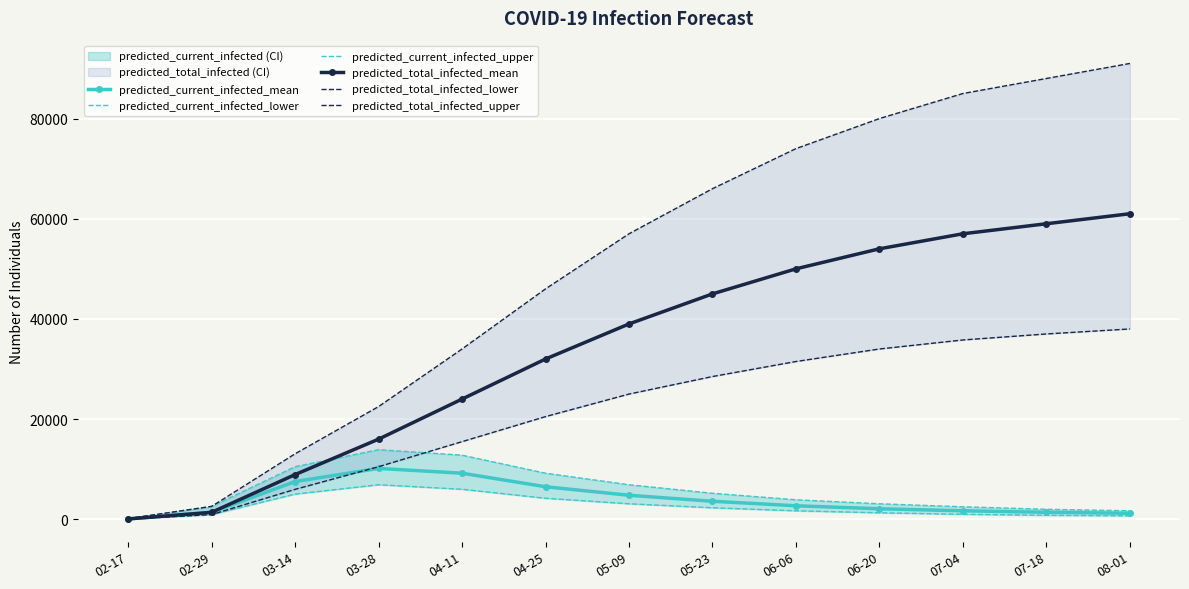

What is the difference between the highest and lowest values at 07-18?

87200